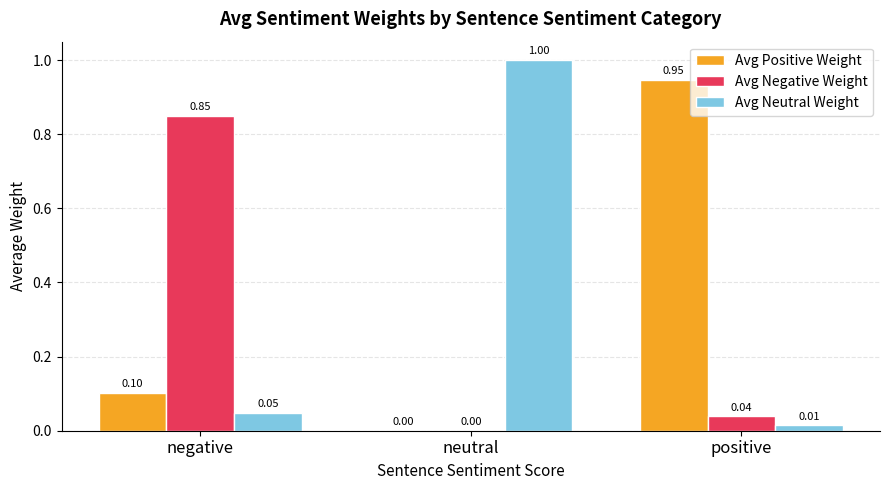

What is the total value across all series at positive?

1.0